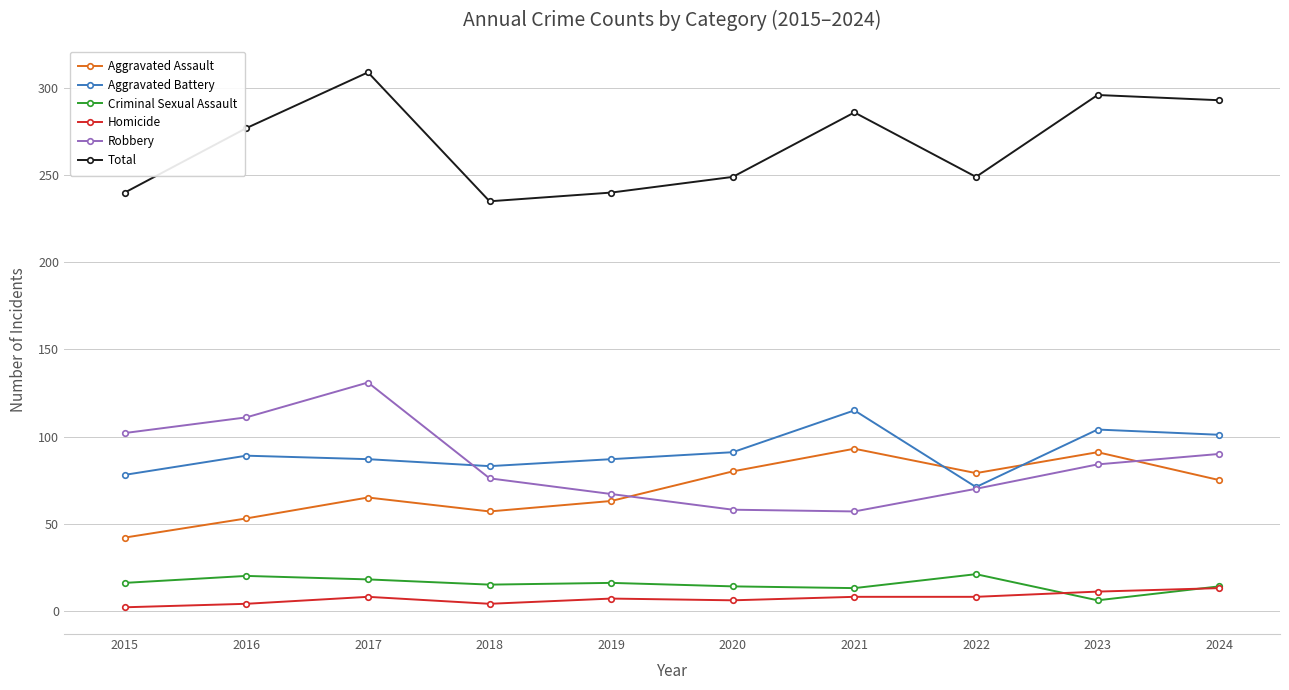

What is the maximum value for Total?

309